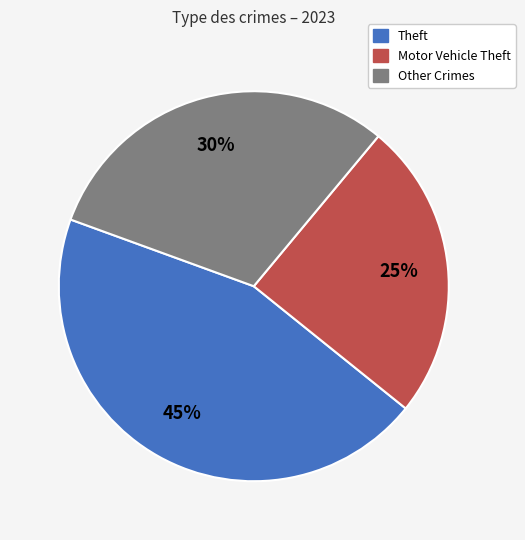

To the nearest percent, what is the average slice percentage?

33%